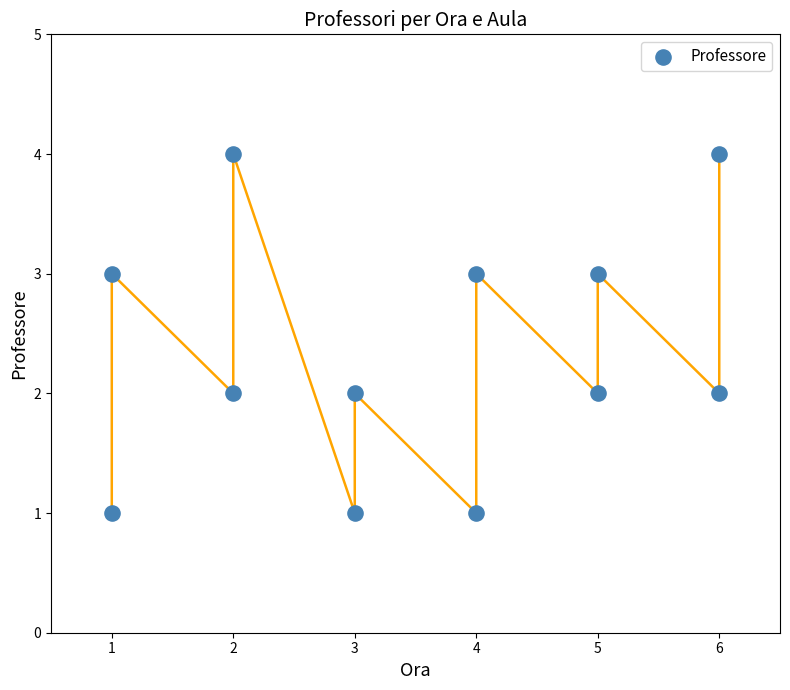

What is the range of X values (max minus min)?

5